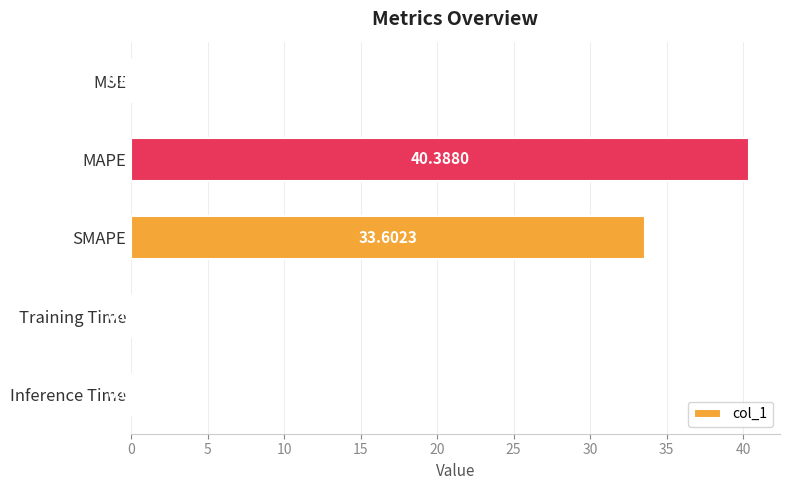

At which category does the chart reach its peak across all series?

MAPE